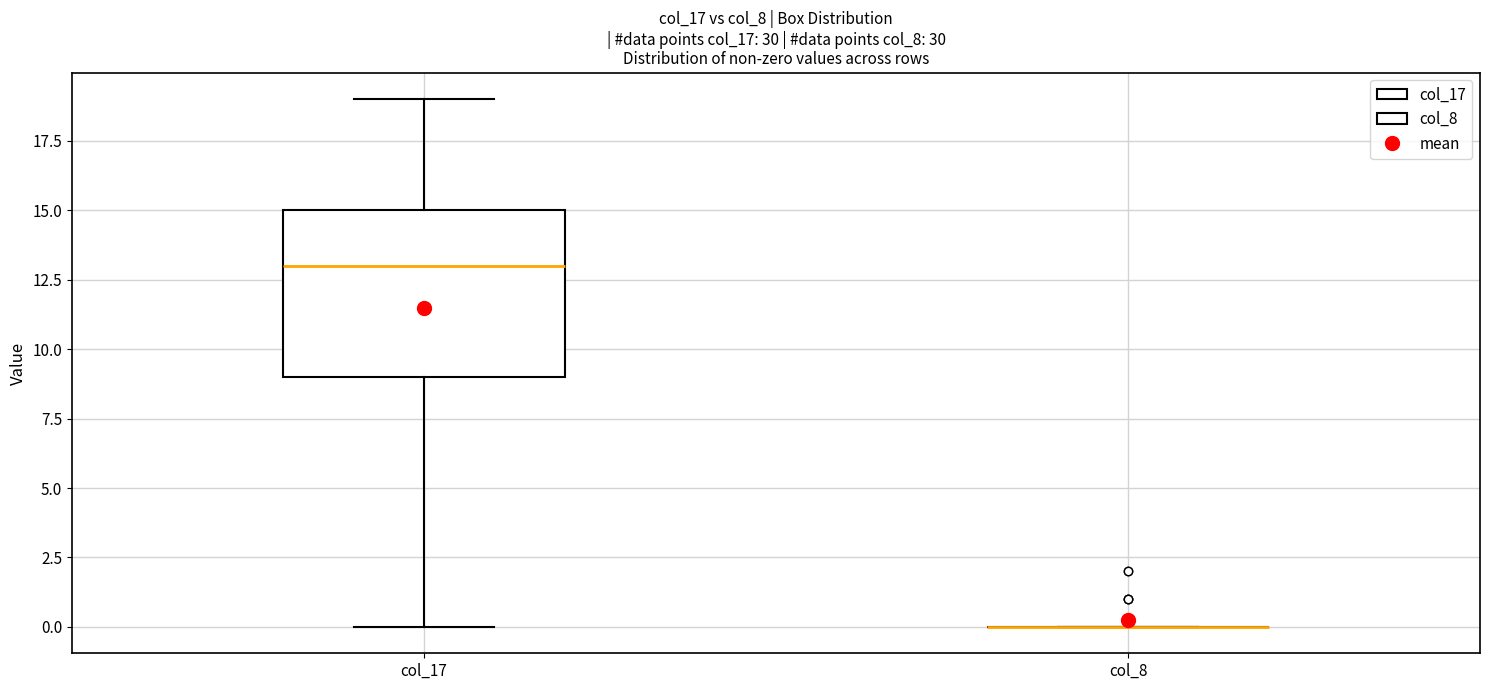

Reading left to right, transcribe this box plot: for each box, give where its median line is, the range the box spans, and where its two whiskers end, as read against the y-axis. The values are not printed on the chart, so give them approximately, as read against the axis.

col_17: median 13, box 9 to 15, whiskers 0 to 19
col_8: box collapsed to a line at 0, whiskers 0 to 0